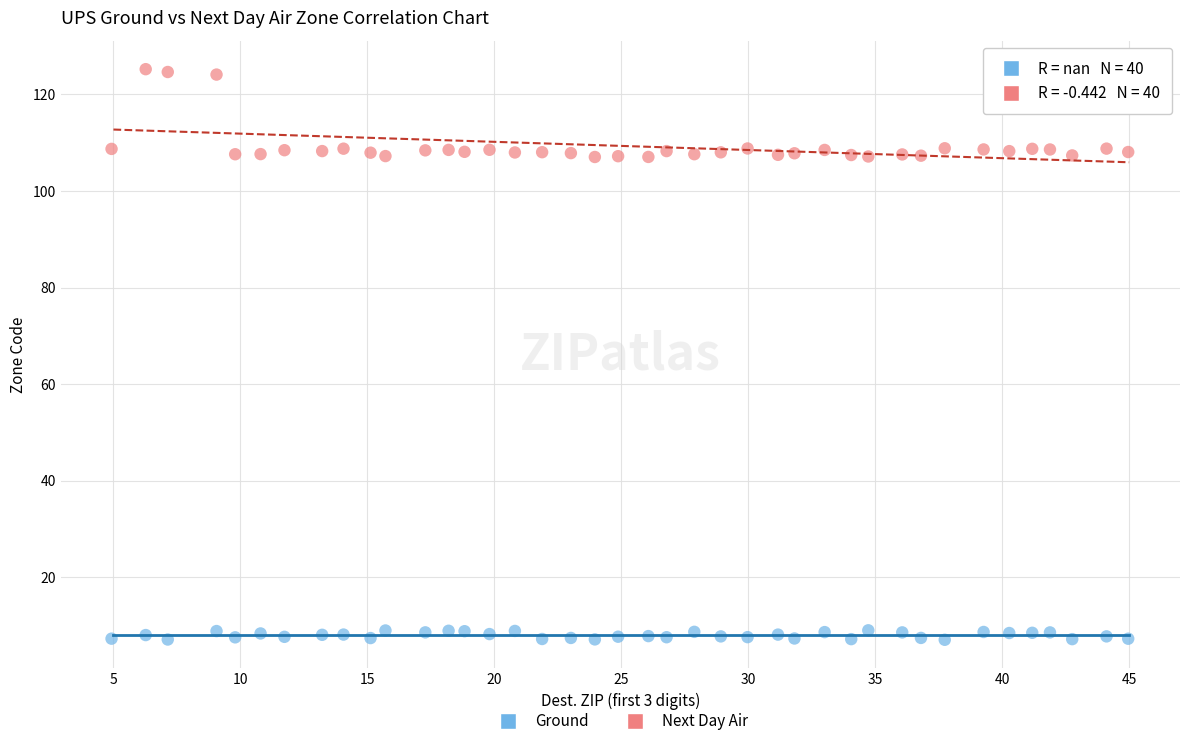

Which series contains the highest Y value?

Next Day Air